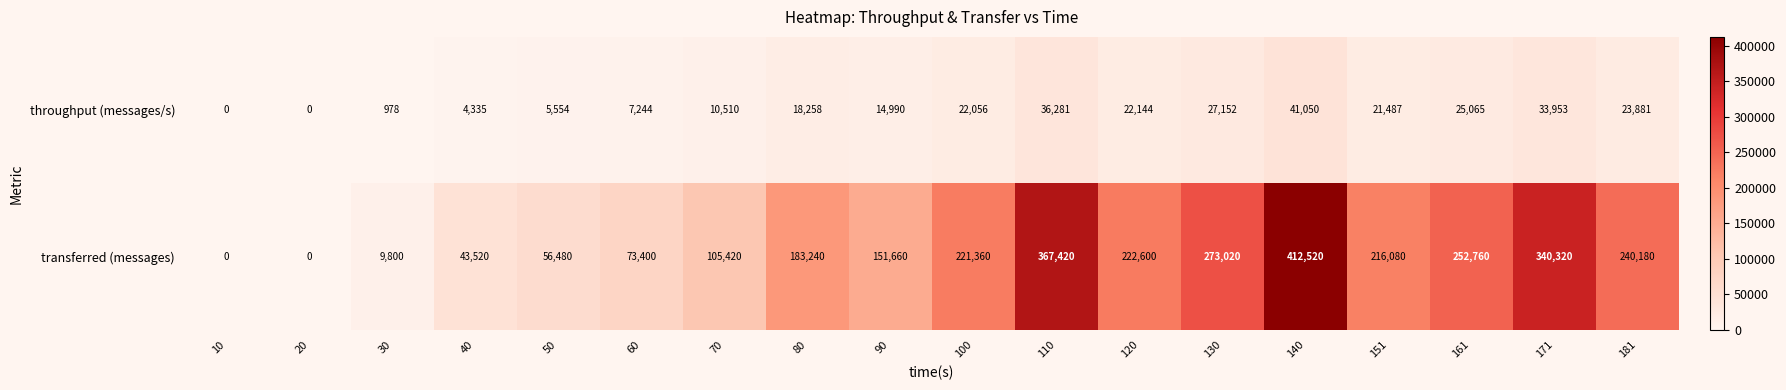

The value of throughput (messages/s) at 130 is 44200. True or false?

False